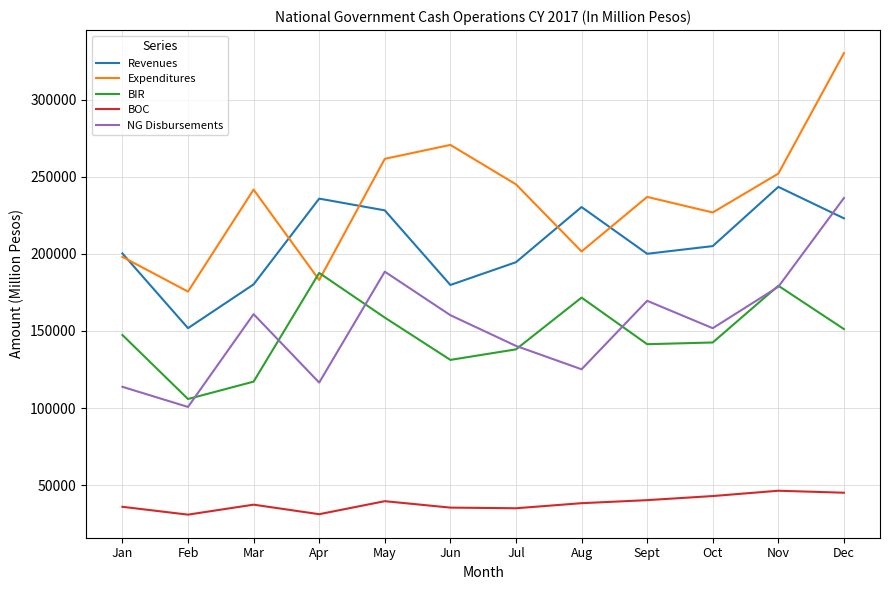

True or false: Expenditures and NG Disbursements cross at least once.

False